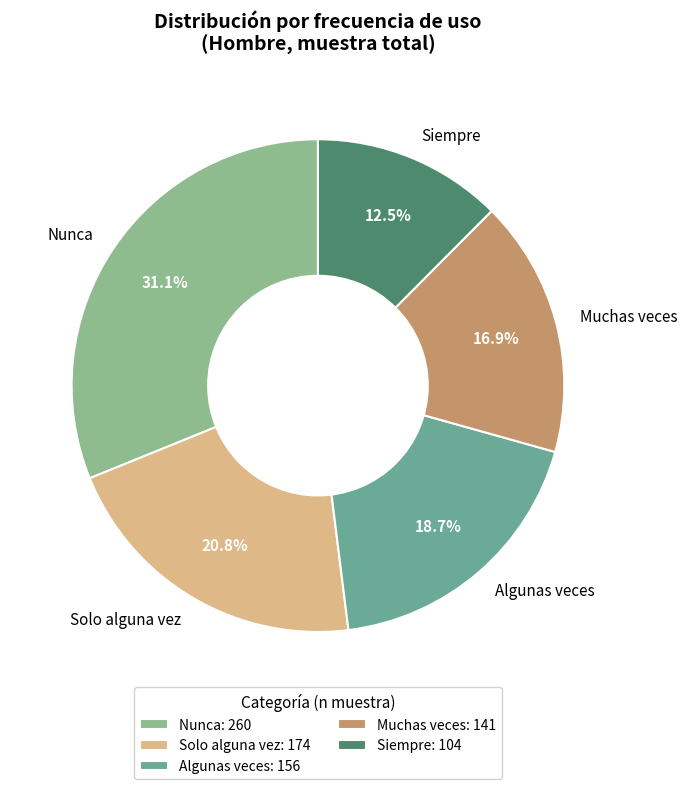

Is the sum of Algunas veces and Muchas veces greater than half?

No